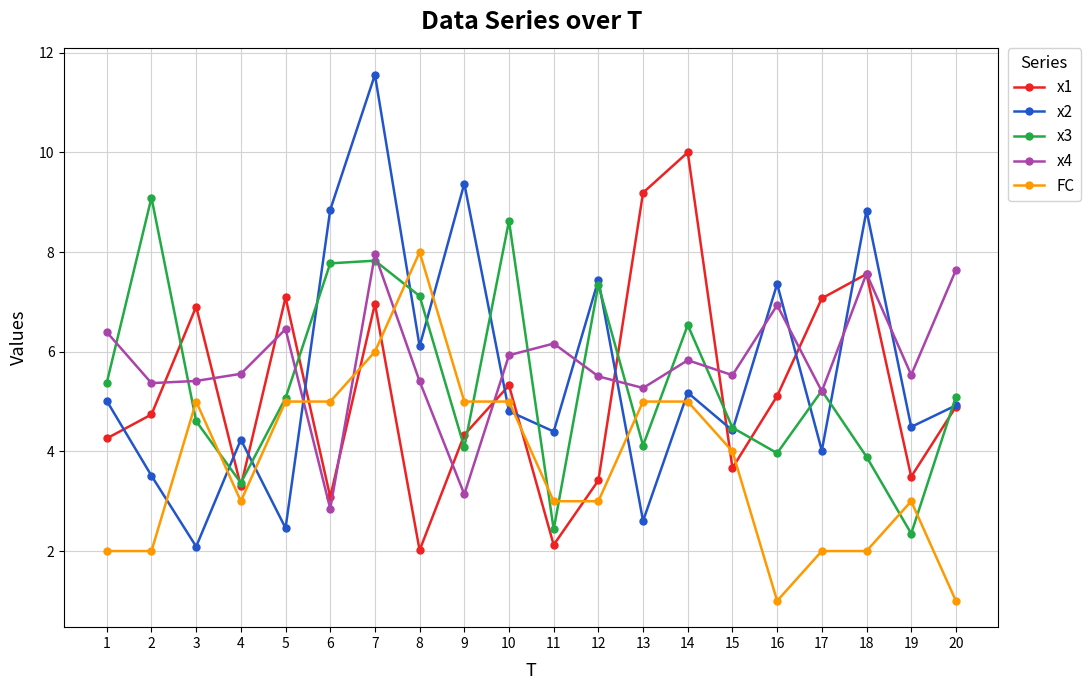

The x3 series shows 7.3 at 9. True or false?

False